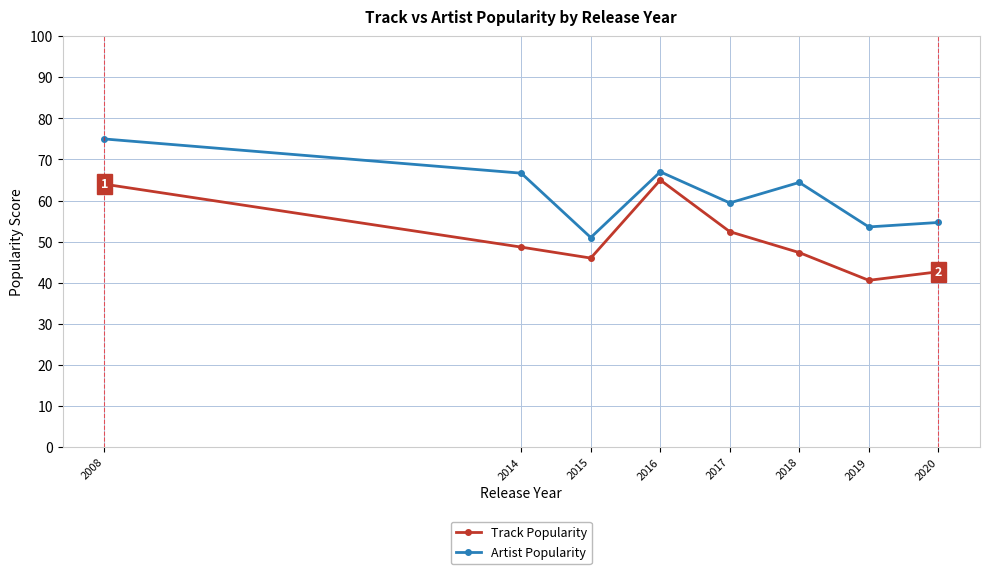

What are all the series names shown in the legend?

Track Popularity, Artist Popularity